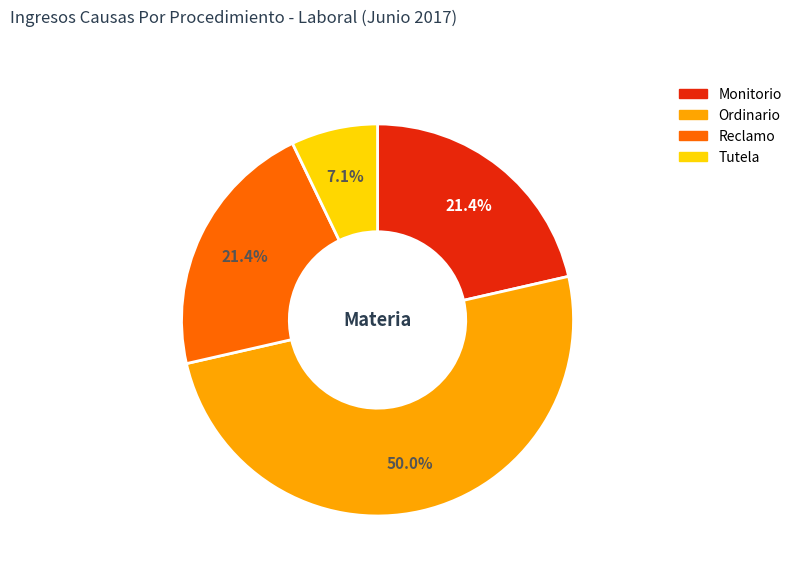

Is Reclamo the majority of the pie?

No